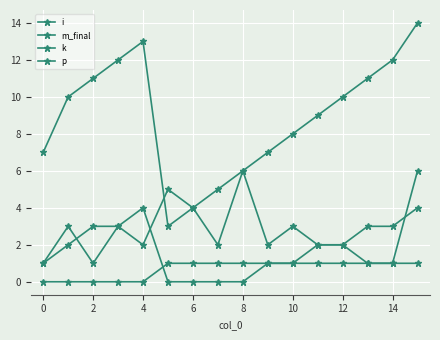

How many distinct data groups are displayed?

4